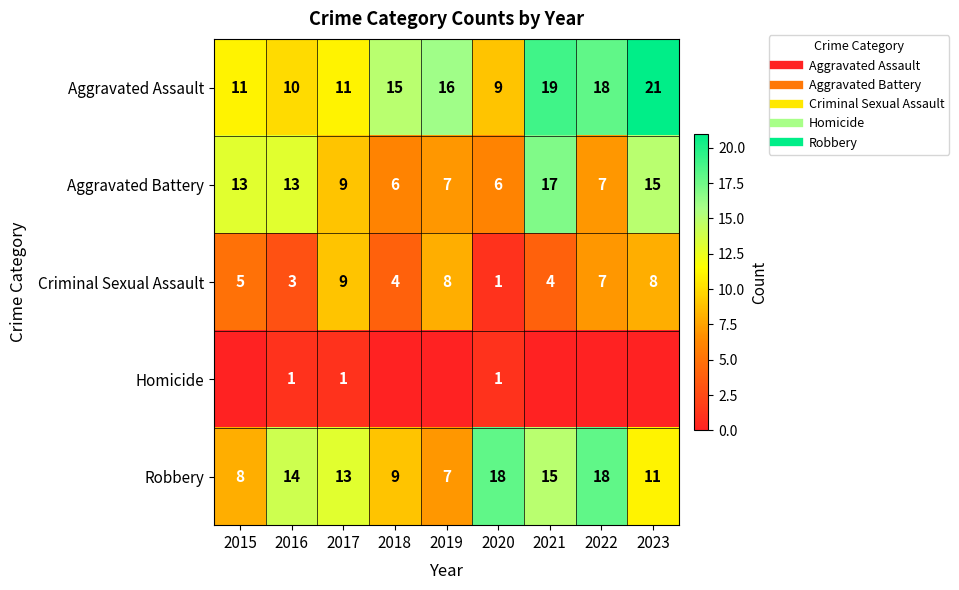

Where is Aggravated Assault nearest to the value 15?

2018